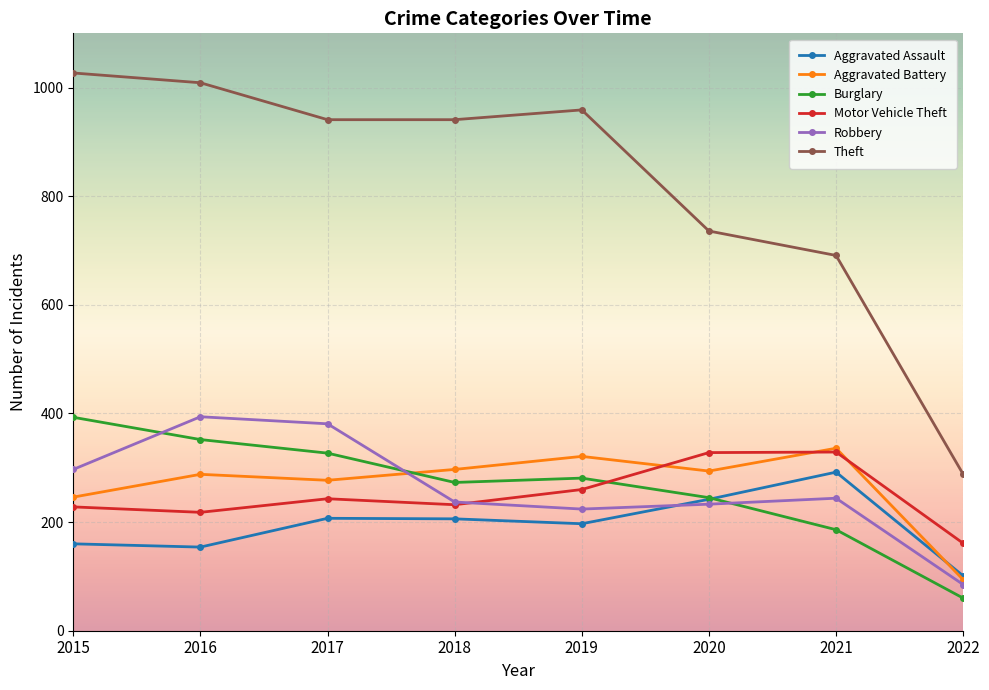

Where is Aggravated Assault nearest to the value 196?

2019